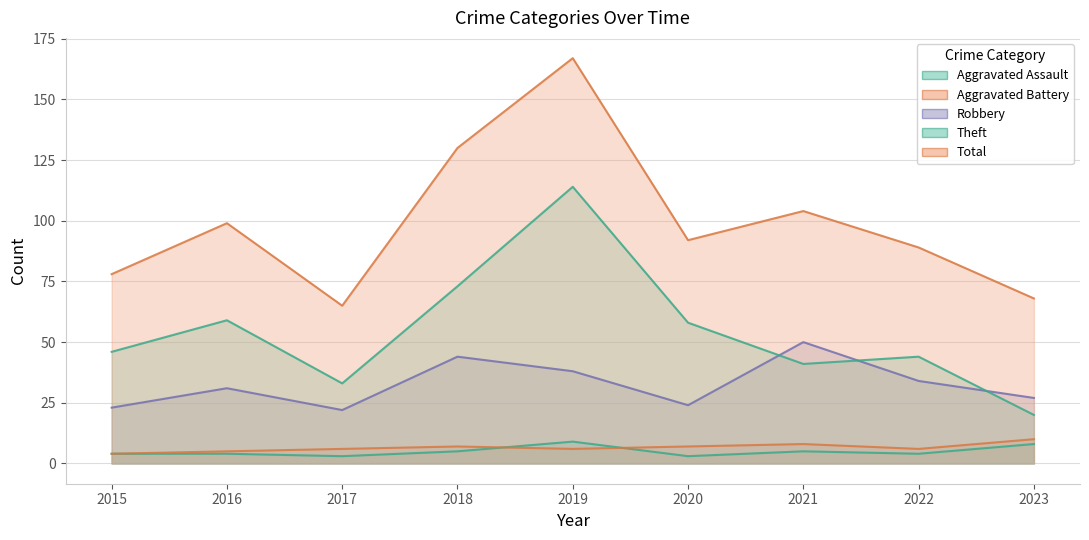

True or false: Theft and Total intersect in this chart.

False